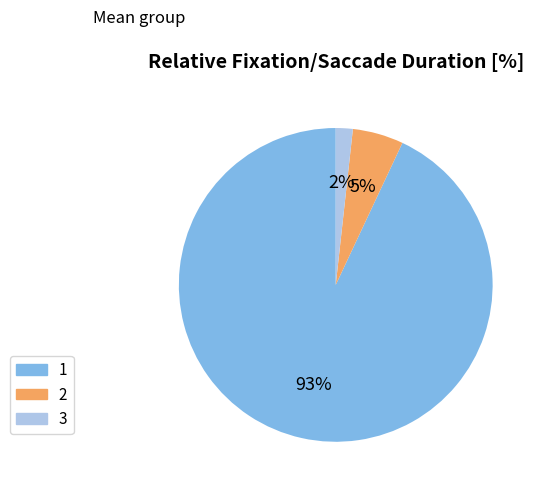

Between 1 and 2, which is larger?

1